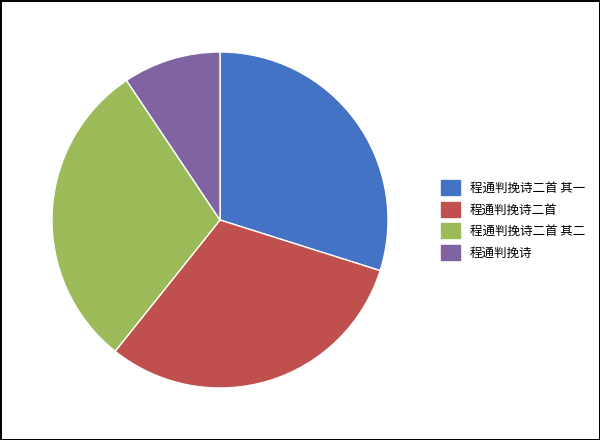

Does any single category account for the majority?

No